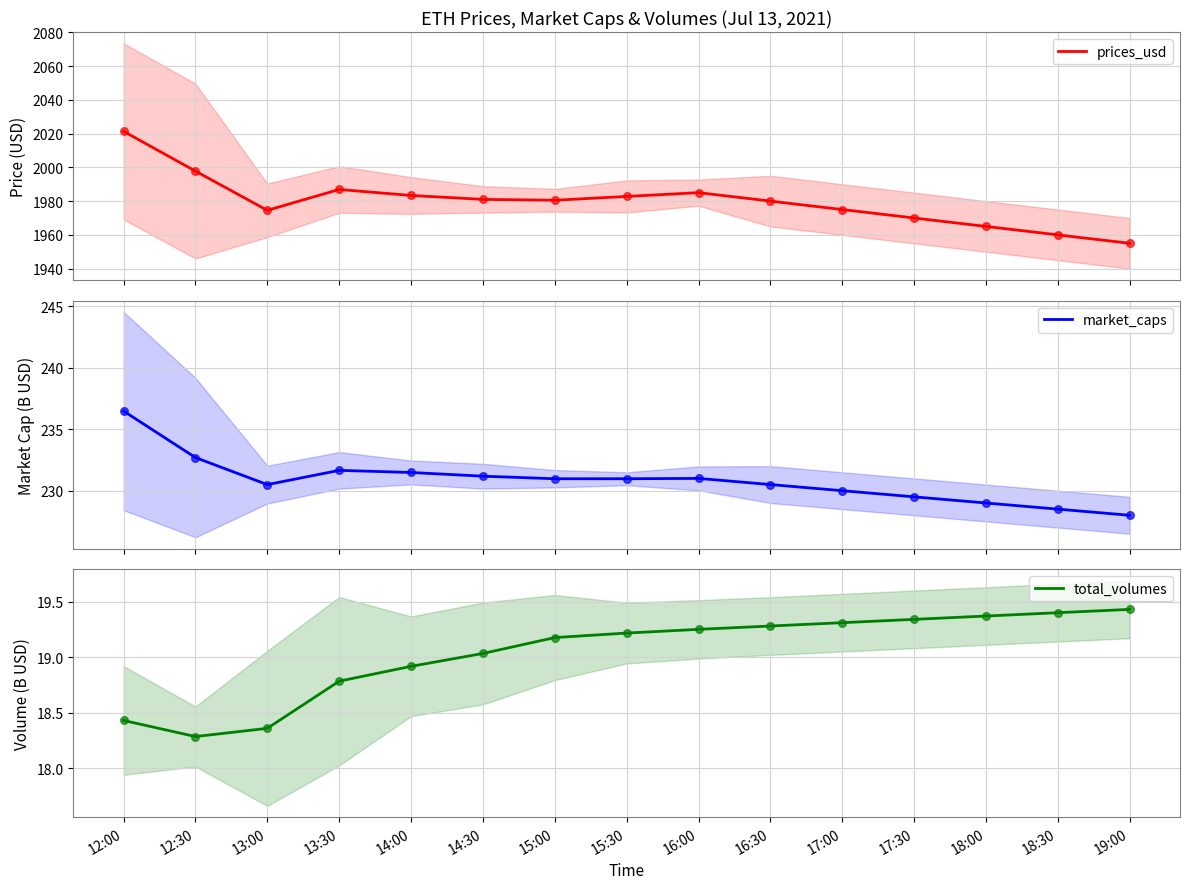

Which series has the widest spread of Y values?

prices_usd